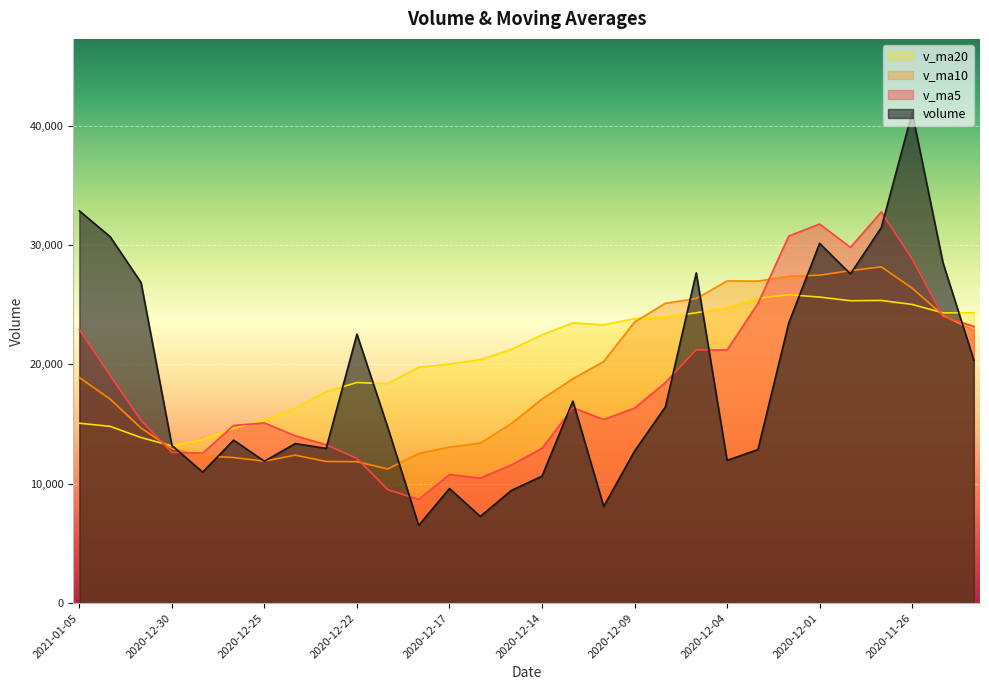

Which series has the largest total across all categories?

v_ma20